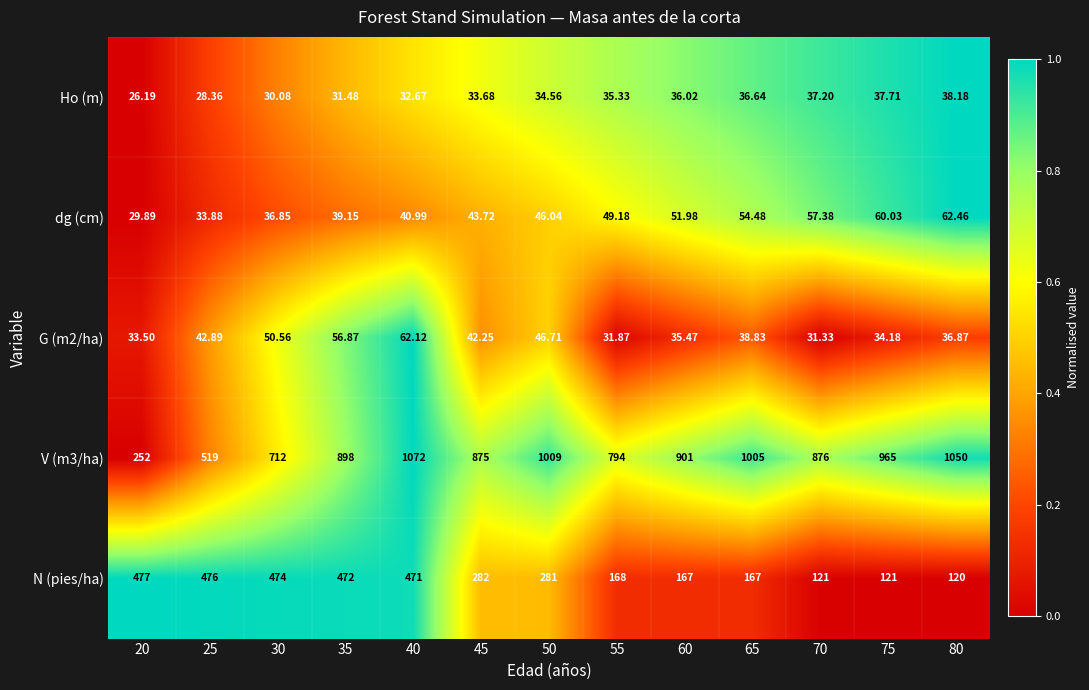

Is the value of N (pies/ha) at 60 greater than the value of V (m3/ha) at 60?

No